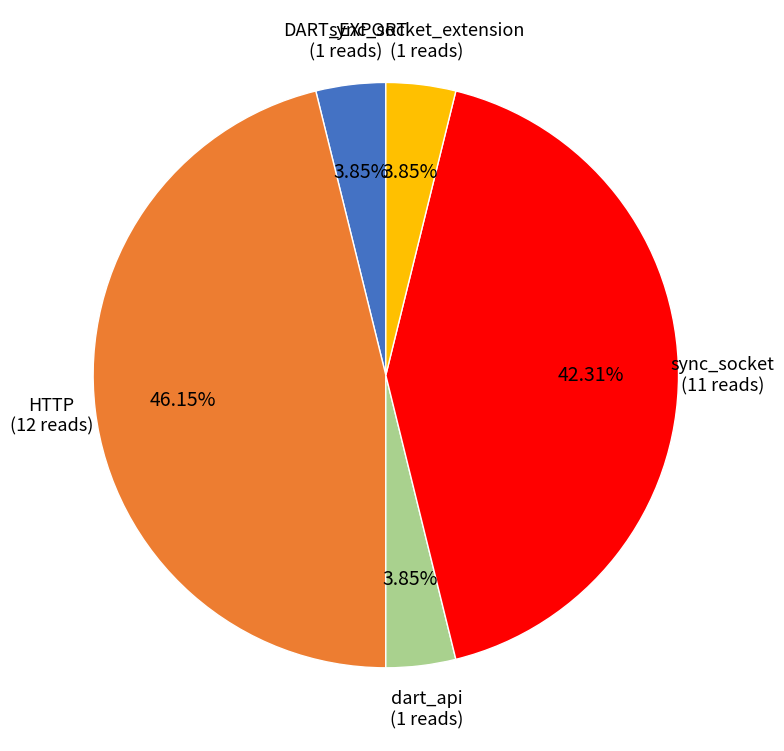

Is there any slice that represents more than half of the pie?

No